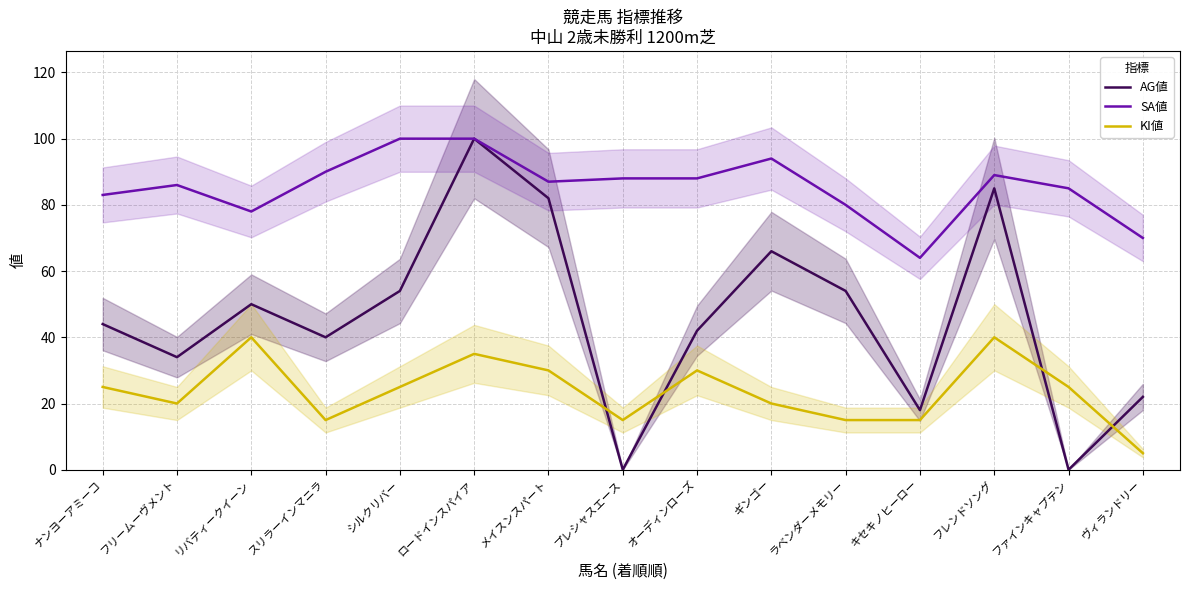

Rank the series by their maximum value, from lowest to highest.

KI値, AG値, SA値